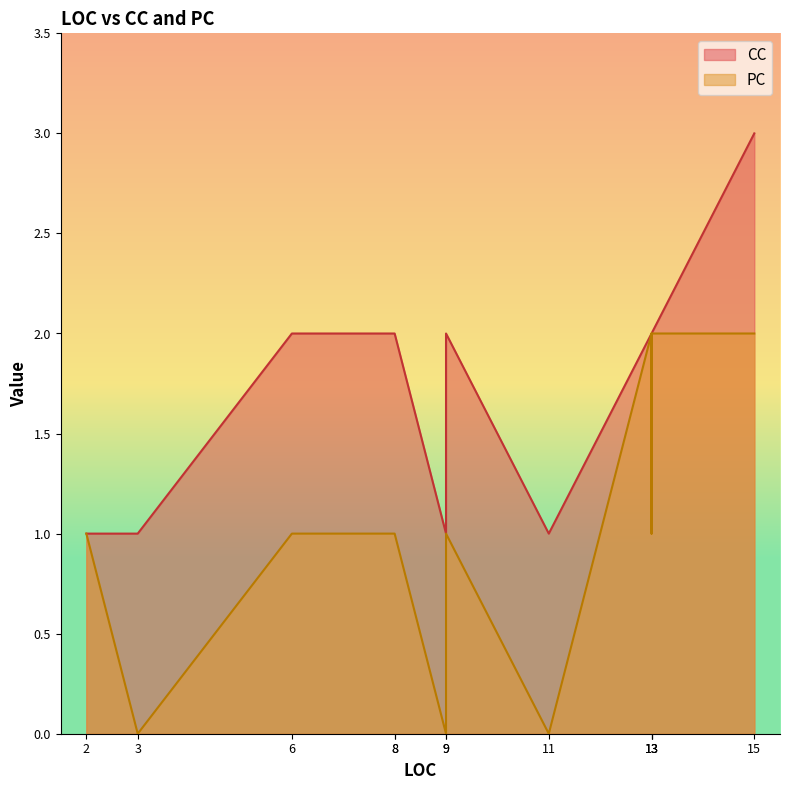

True or false: CC has a value of 3 at 15.

True